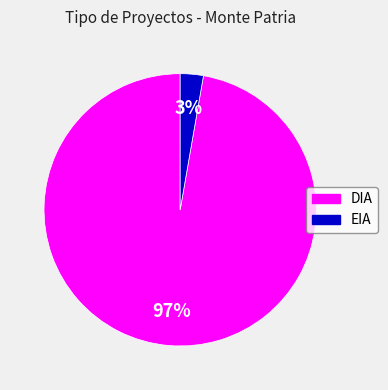

Count the number of slices in the pie.

2